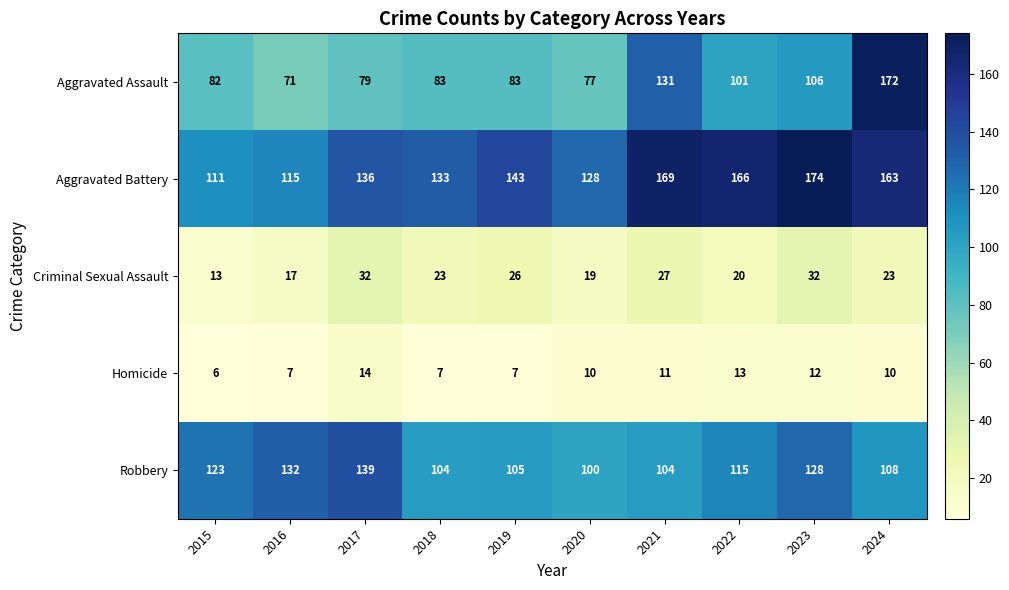

Count the number of data series in this chart.

5